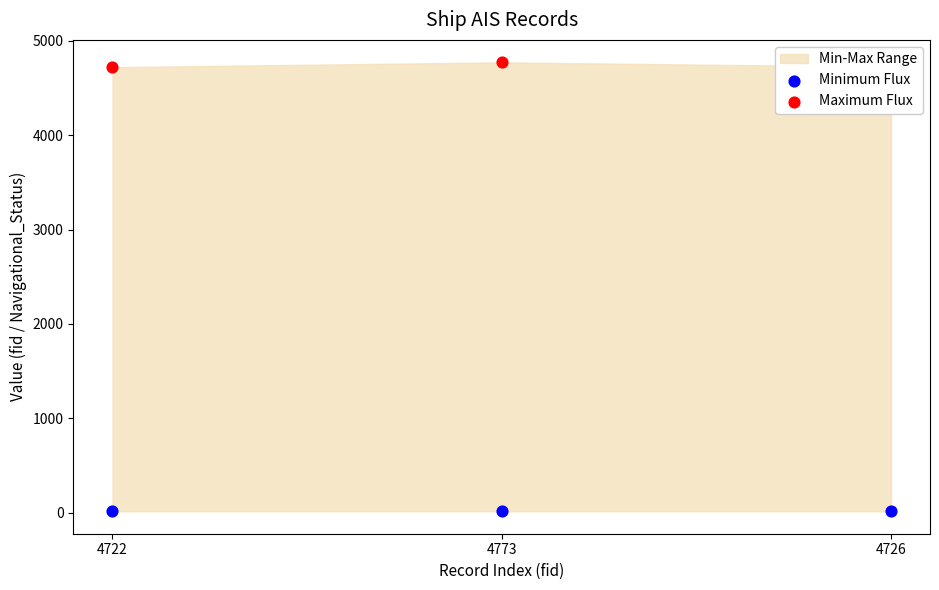

Which series contains the highest Y value?

Maximum Flux